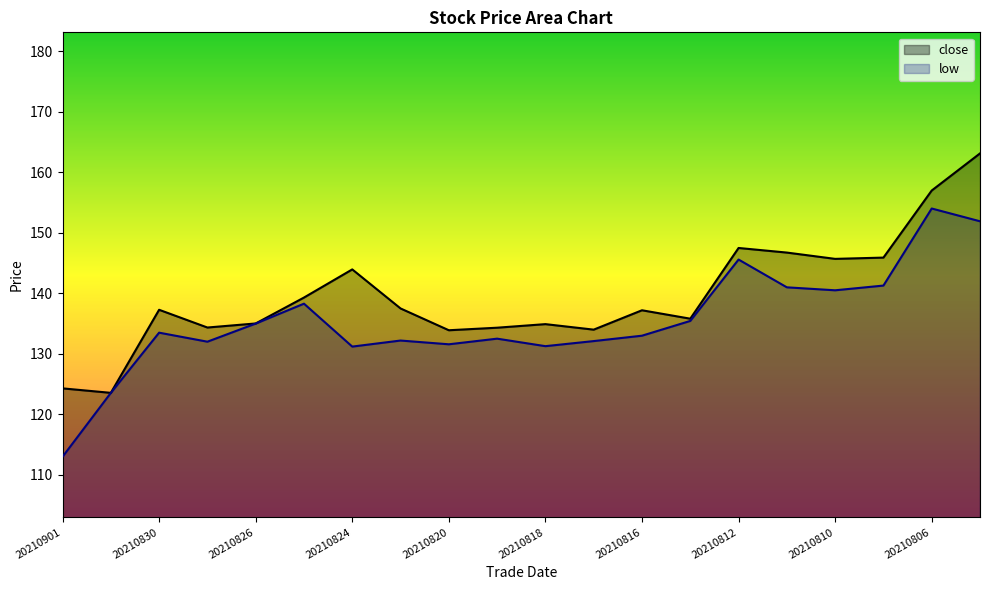

What is the maximum value for low?

154.0